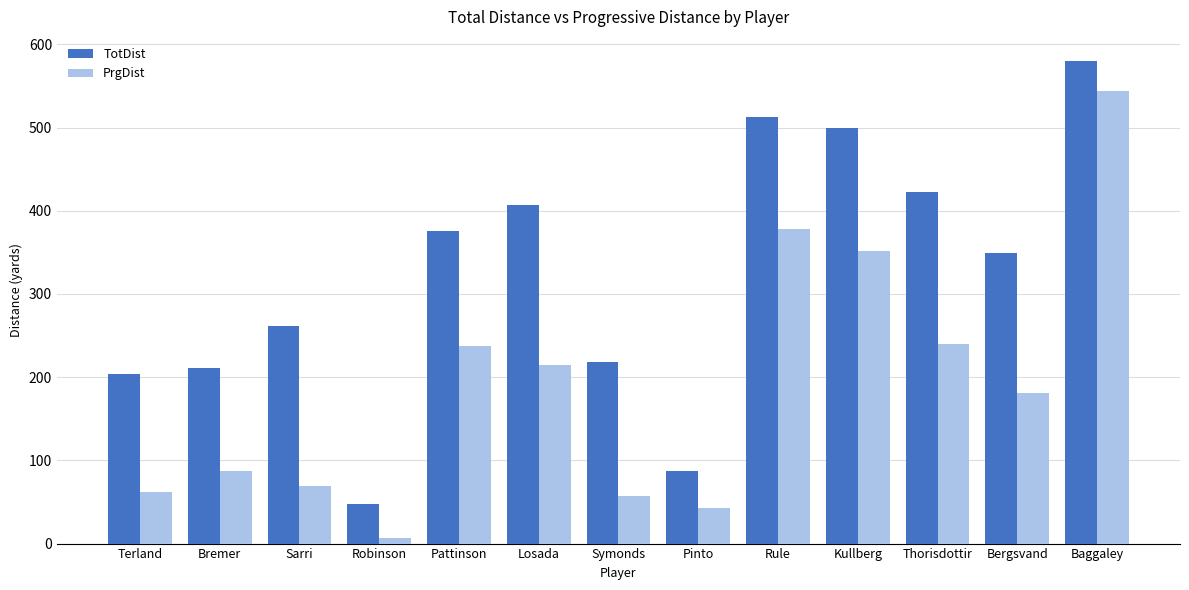

Reading left to right, what are all the values shown in this chart?

TotDist: Terland=204	Bremer=211	Sarri=261	Robinson=48	Pattinson=376	Losada=407	Symonds=218	Pinto=87	Rule=513	Kullberg=499	Thorisdottir=423	Bergsvand=349	Baggaley=580
PrgDist: Terland=62	Bremer=87	Sarri=69	Robinson=7	Pattinson=237	Losada=215	Symonds=57	Pinto=43	Rule=378	Kullberg=352	Thorisdottir=240	Bergsvand=181	Baggaley=544